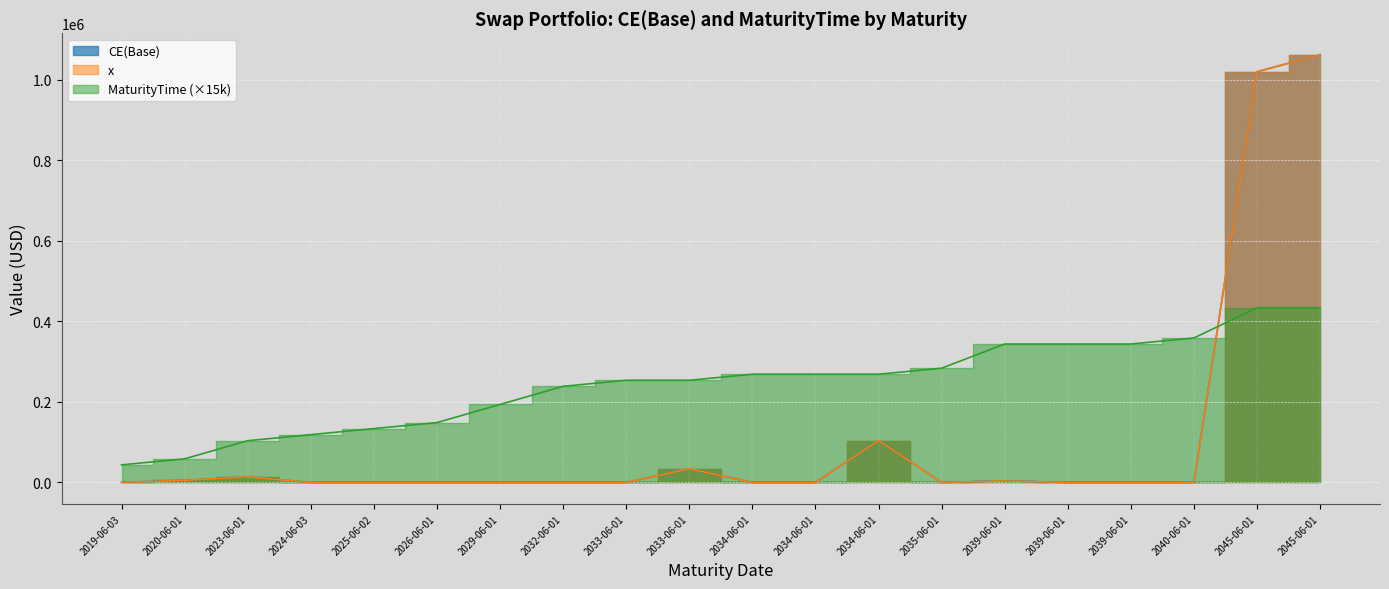

At 2045-06-01, list the series in order from smallest to largest.

MaturityTime, CE(Base), x